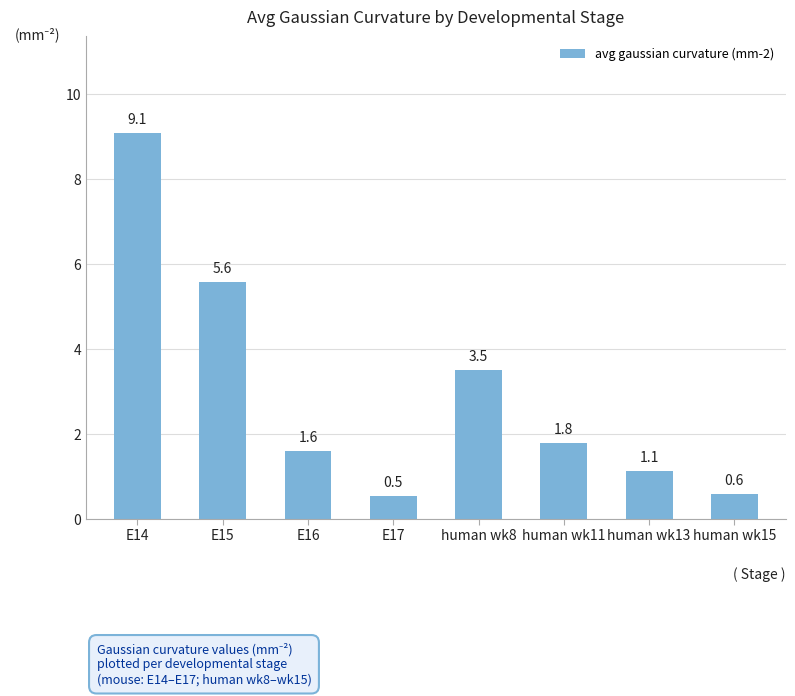

What is the maximum value shown in the chart?

9.1